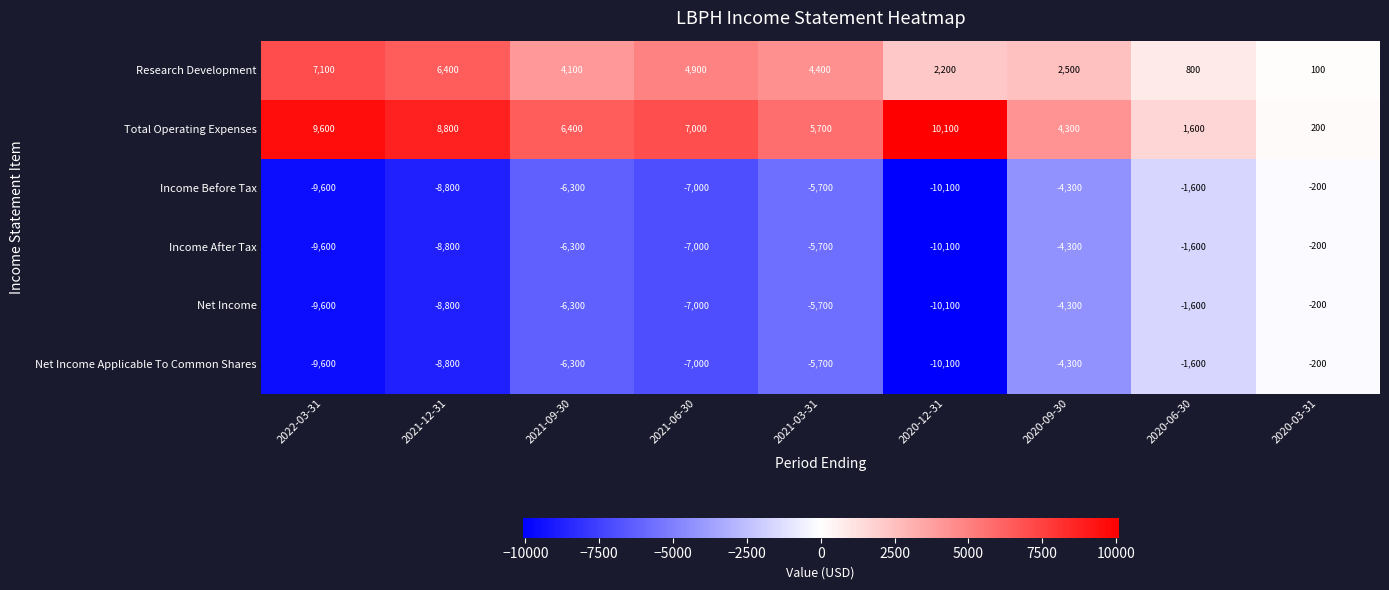

Which category has the highest value across all series?

2020-12-31